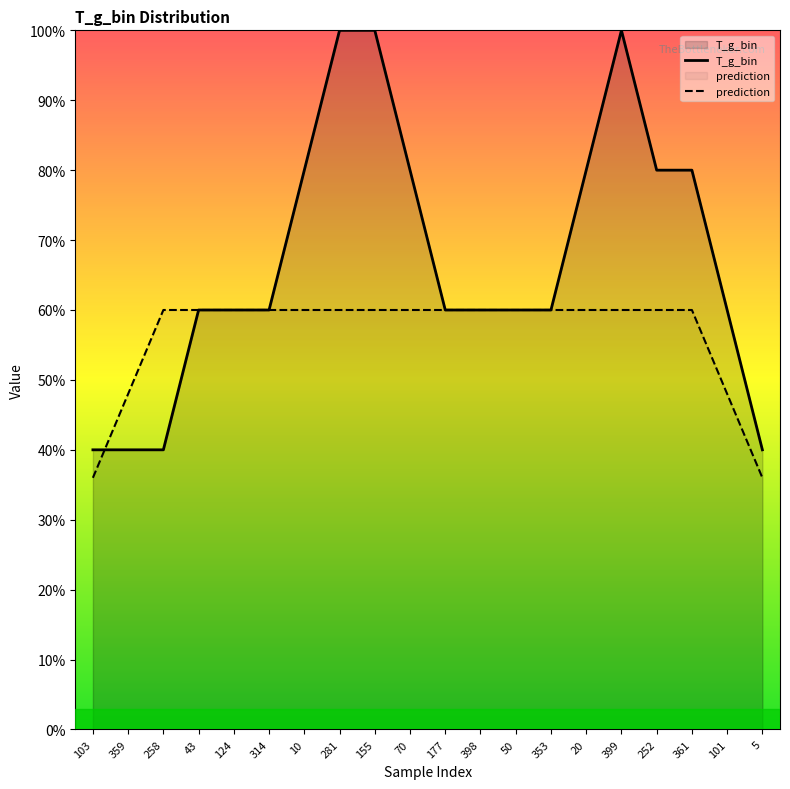

What is the minimum value for prediction?

36